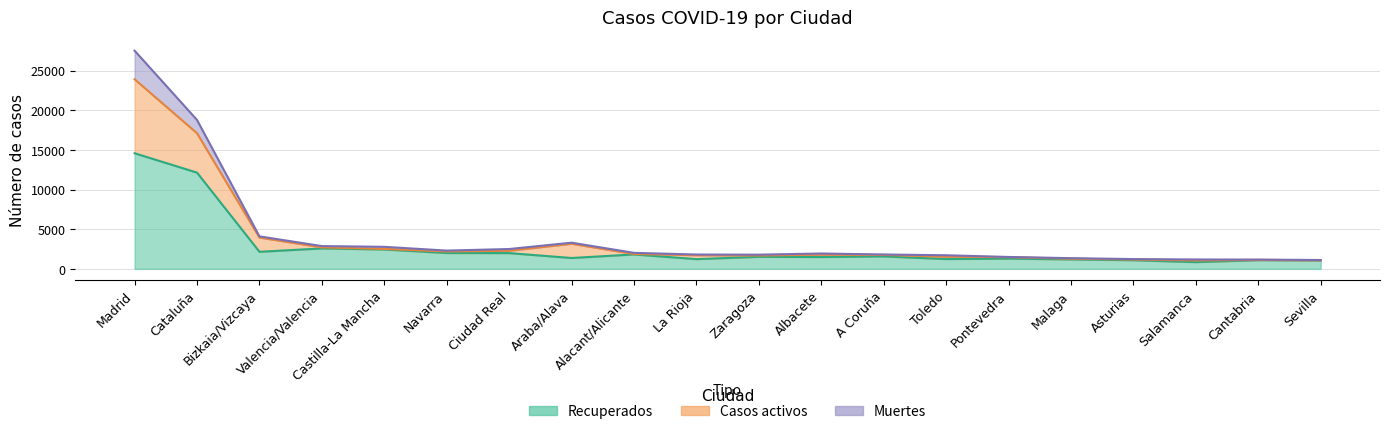

At how many categories does at least one series exceed 27269?

1